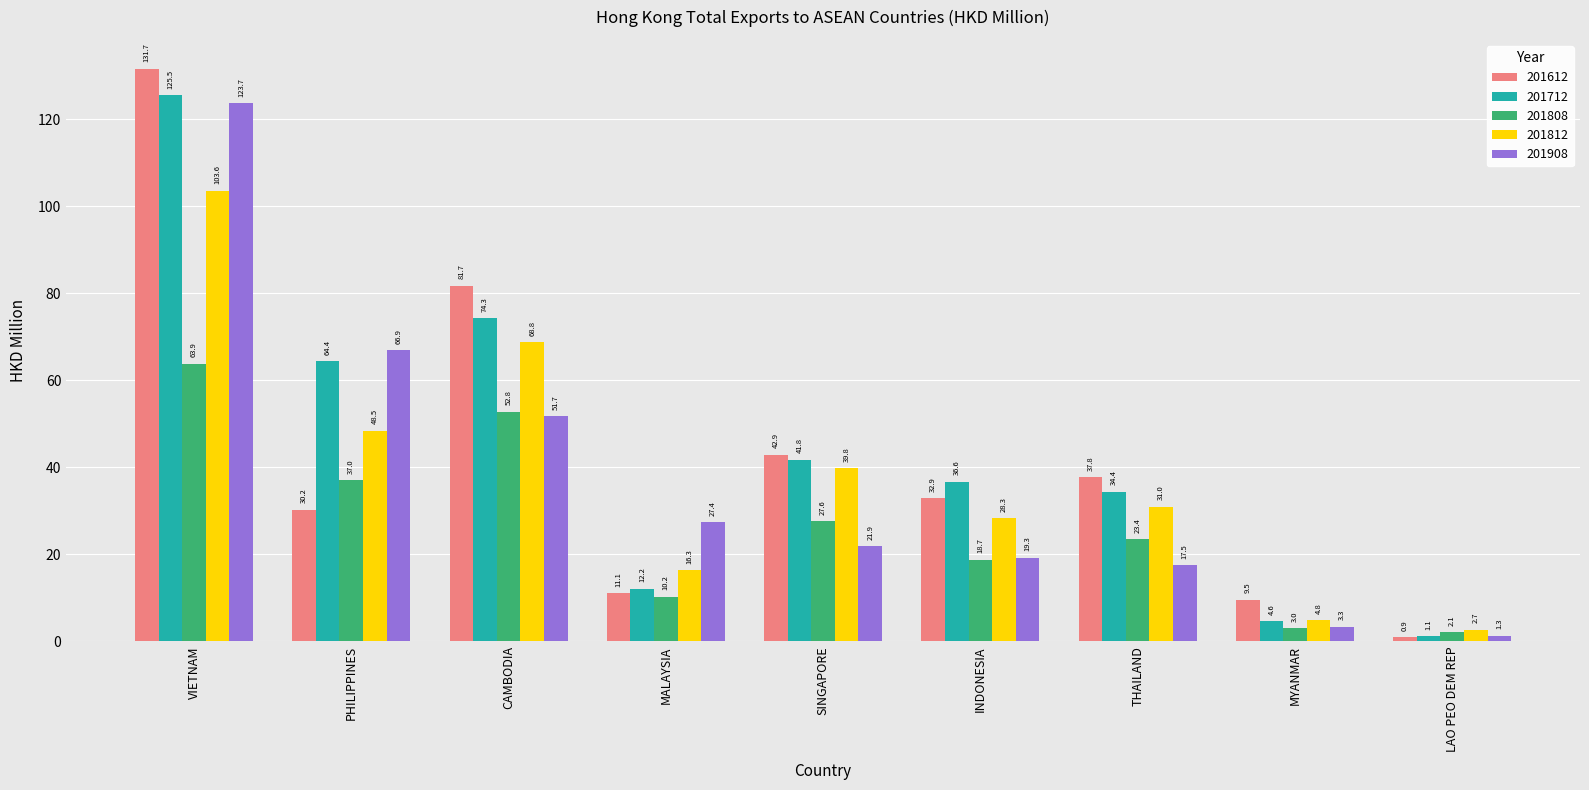

At how many categories does at least one series exceed 14?

7